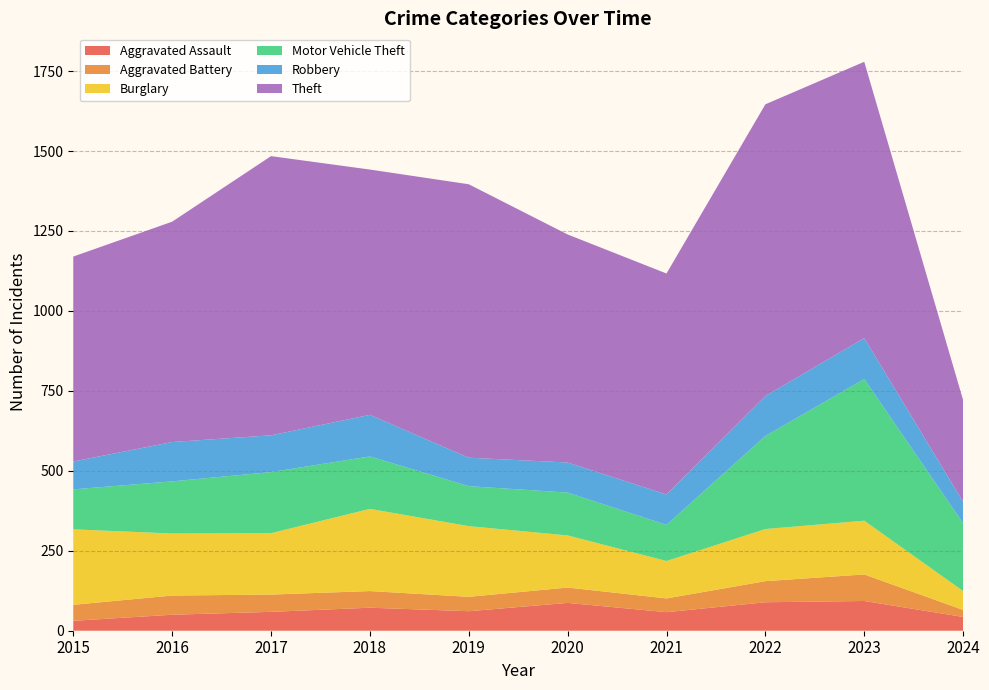

Reading left to right, what are all the values shown in this chart?

Aggravated Assault: 31	50	59	72	61	87	58	89	93	43
Aggravated Battery: 50	60	54	52	45	48	43	66	83	22
Burglary: 236	194	192	257	221	163	117	163	168	59
Motor Vehicle Theft: 125	163	191	164	125	134	113	291	443	212
Robbery: 87	123	115	130	89	94	95	125	128	67
Theft: 641	689	873	767	855	713	691	912	864	318